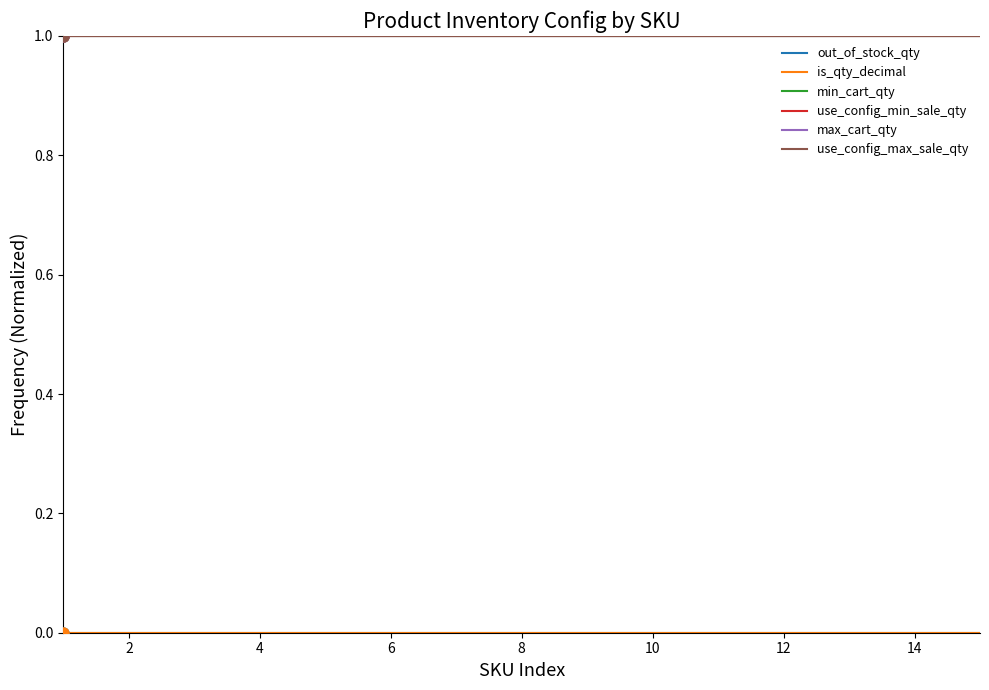

True or false: is_qty_decimal and min_cart_qty cross at least once.

False